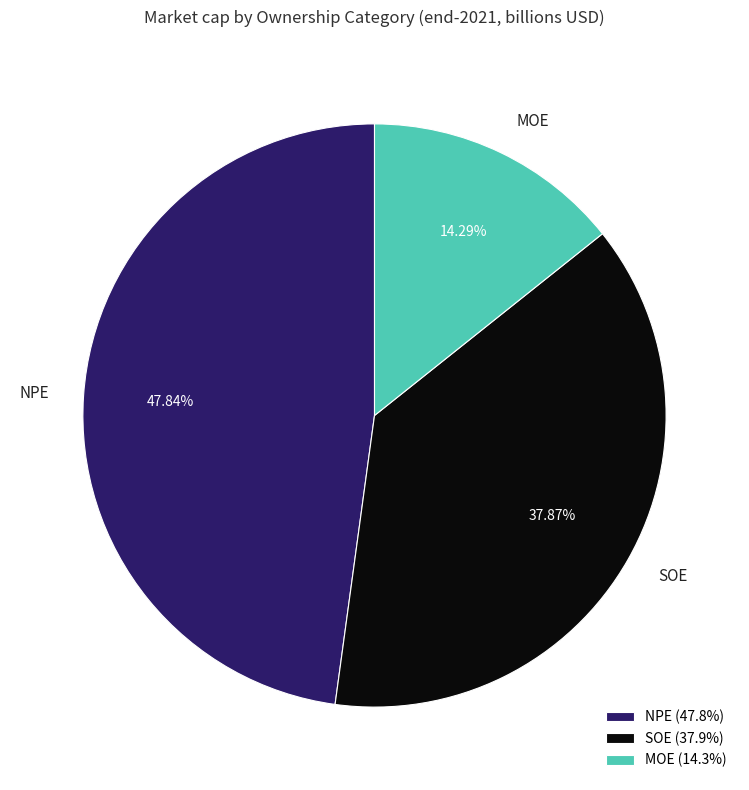

Is SOE the majority of the pie?

No